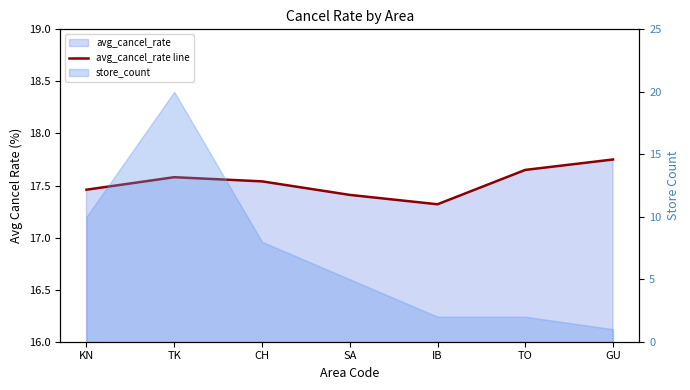

True or false: there are more than 1 points higher than both neighbors.

False